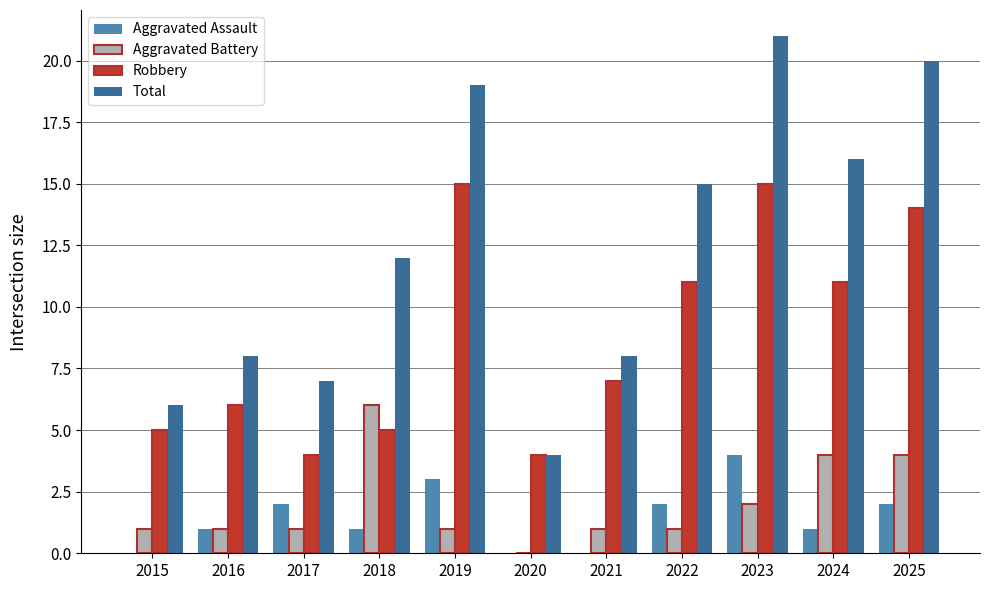

Which series has the largest range (max minus min)?

Total